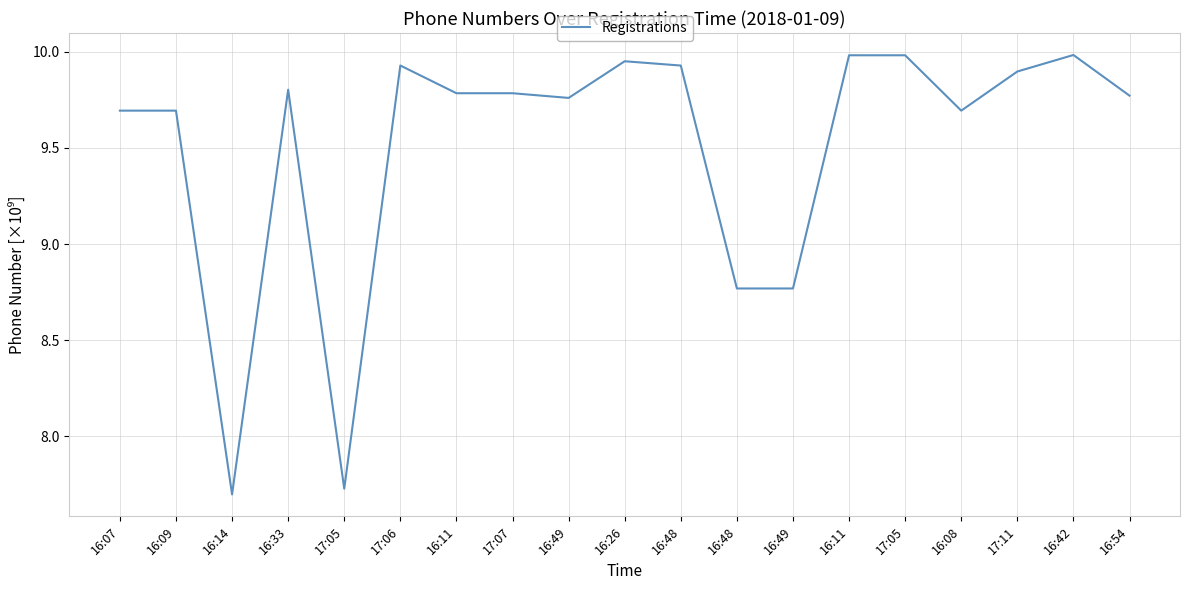

Rank the categories by value from highest to lowest.

16:42, 16:11, 17:05, 16:26, 17:06, 16:48, 17:11, 16:33, 16:11, 17:07, 16:54, 16:49, 16:07, 16:09, 16:08, 16:48, 16:49, 17:05, 16:14